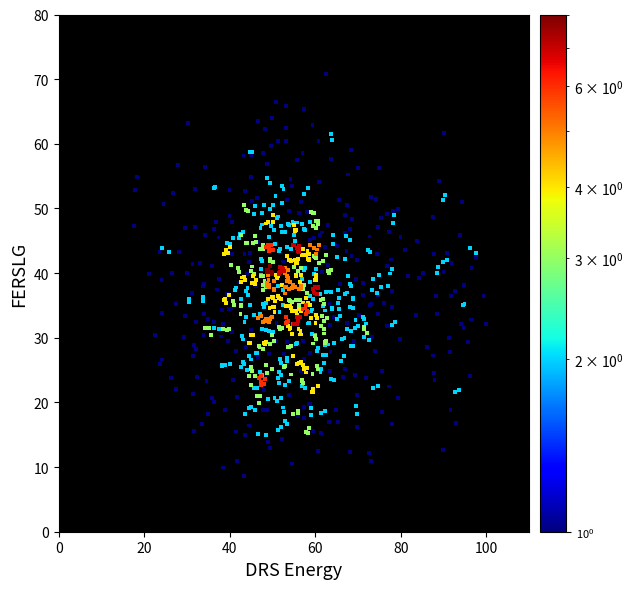

What is the range of X values (max minus min)?

82.2